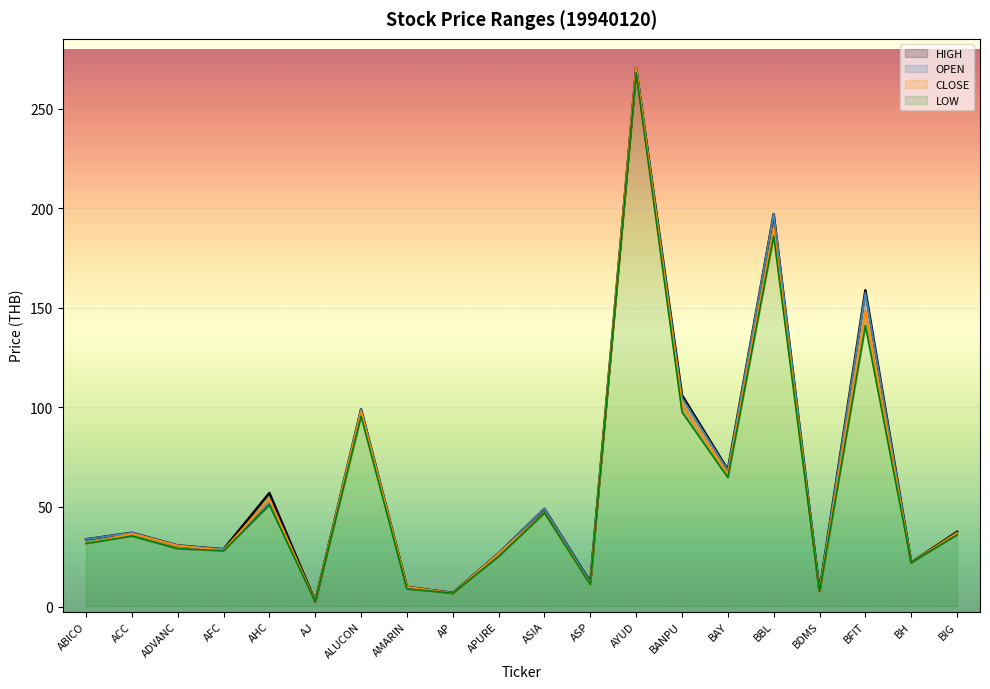

The HIGH series shows 99.0 at ALUCON. True or false?

True